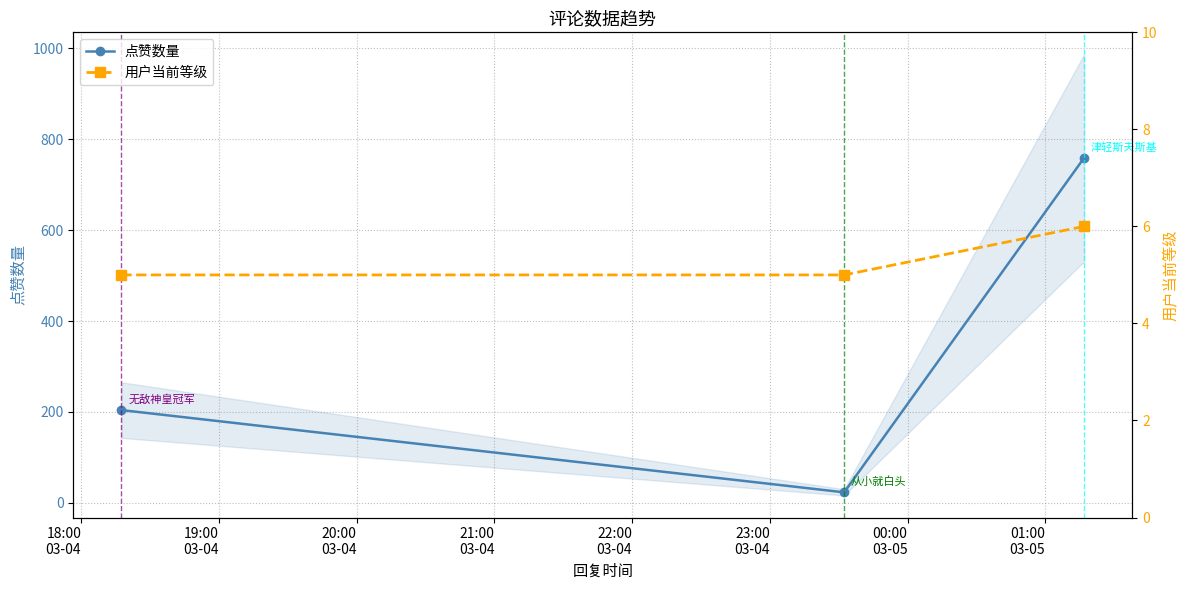

What is the value of the 点赞数量 point at the 3rd from the left?

759